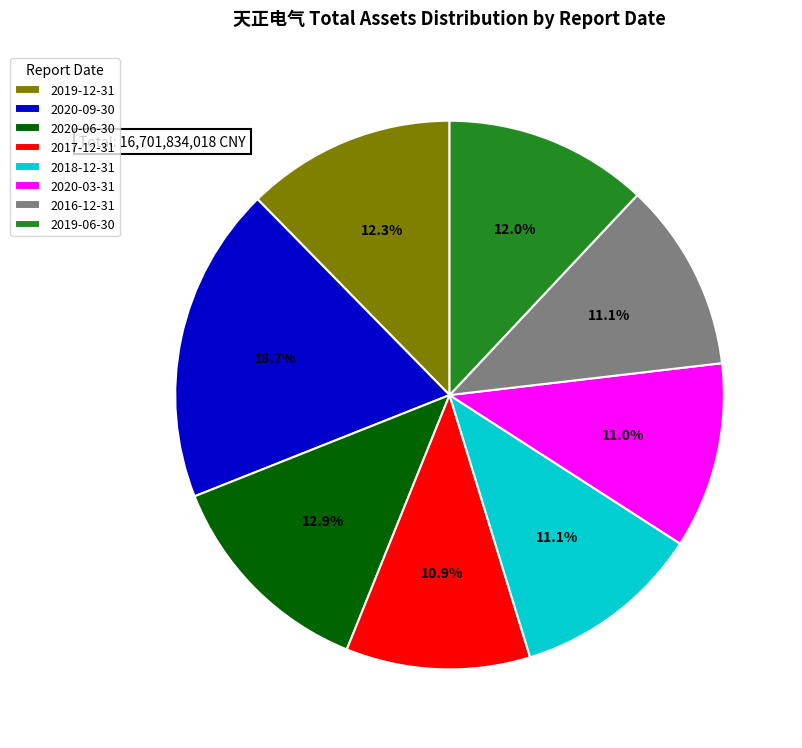

Which category has the biggest portion of the pie?

2020-09-30